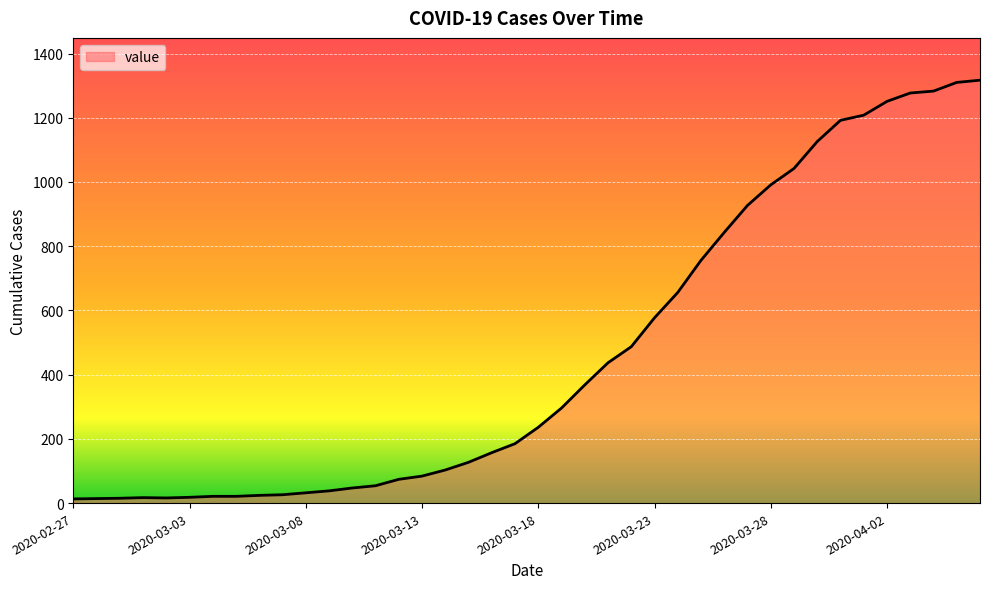

What is the difference between the maximum and minimum values?

1304